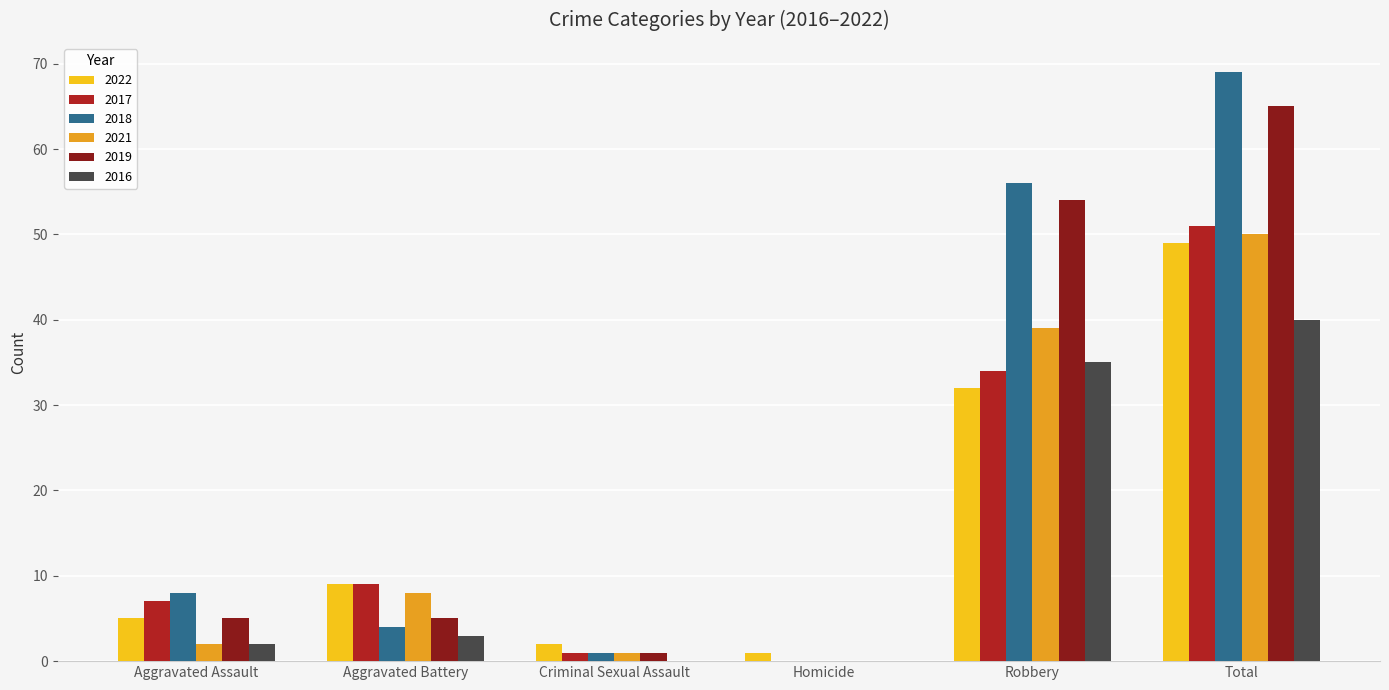

Is the value of 2021 at Aggravated Battery greater than the value of 2016 at Robbery?

No